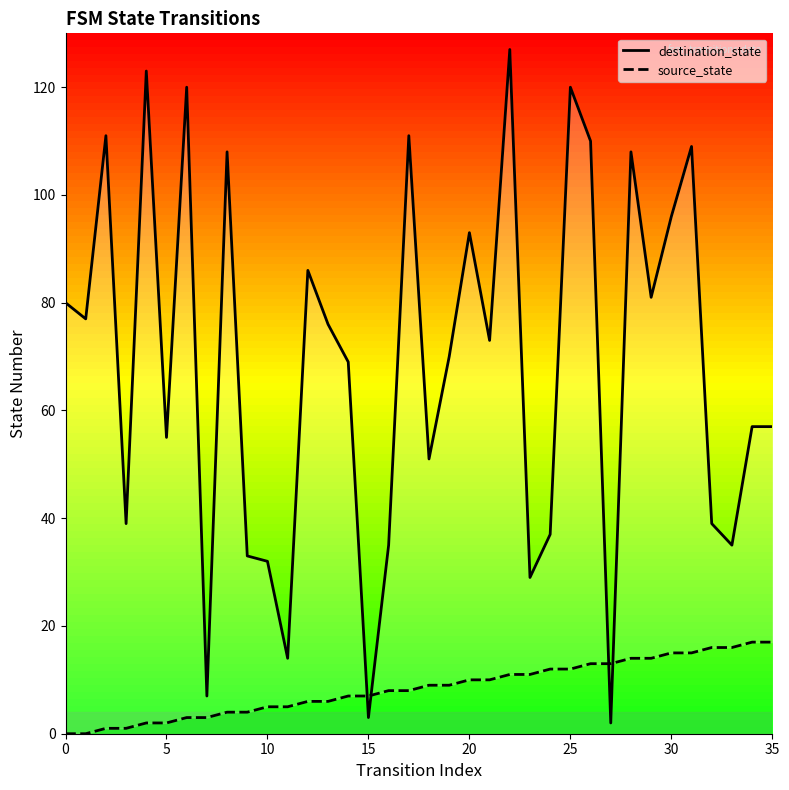

Reading left to right, what are all the values shown in this chart?

destination_state: 80	77	111	39	123	55	120	7	108	33	32	14	86	76	69	3	35	111	51	70	93	73	127	29	37	120	110	2	108	81	96	109	39	35	57	57
source_state: 0	0	1	1	2	2	3	3	4	4	5	5	6	6	7	7	8	8	9	9	10	10	11	11	12	12	13	13	14	14	15	15	16	16	17	17